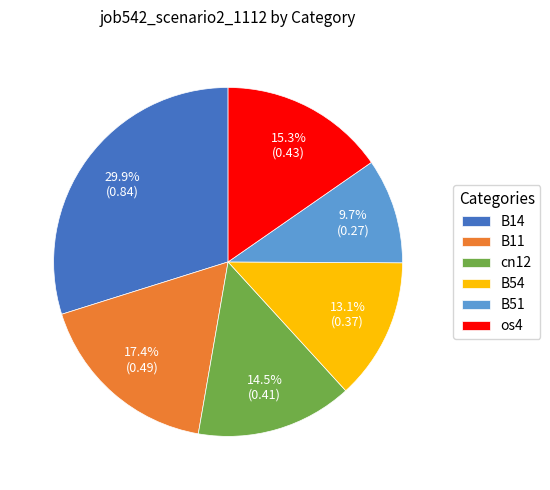

Is the sum of B14 and os4 greater than half?

No